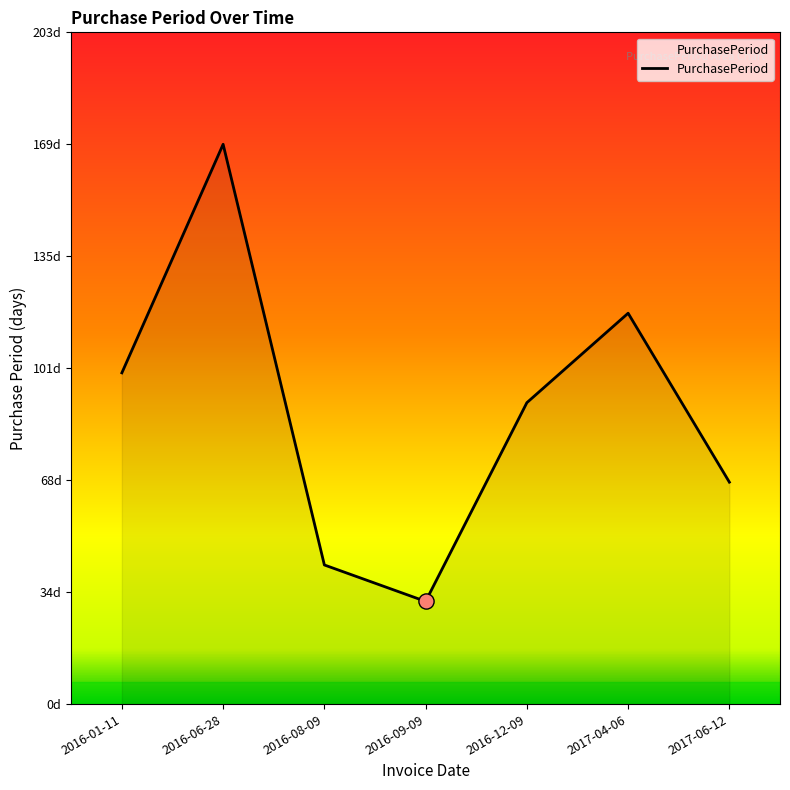

Approximately how many times larger is the value at 2017-04-06 compared to 2017-06-12?

1.8